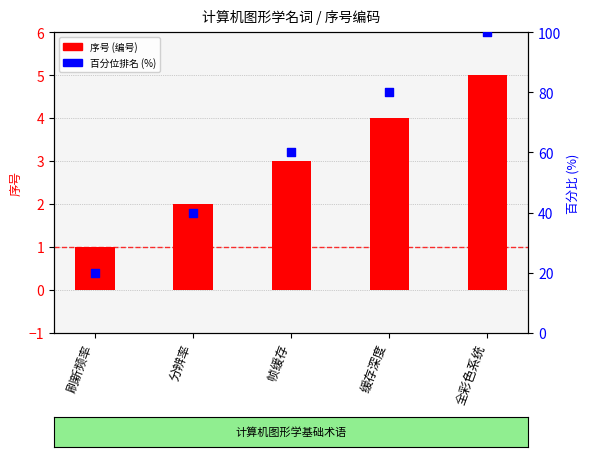

Which series contains the lowest Y value?

序号 (编号)